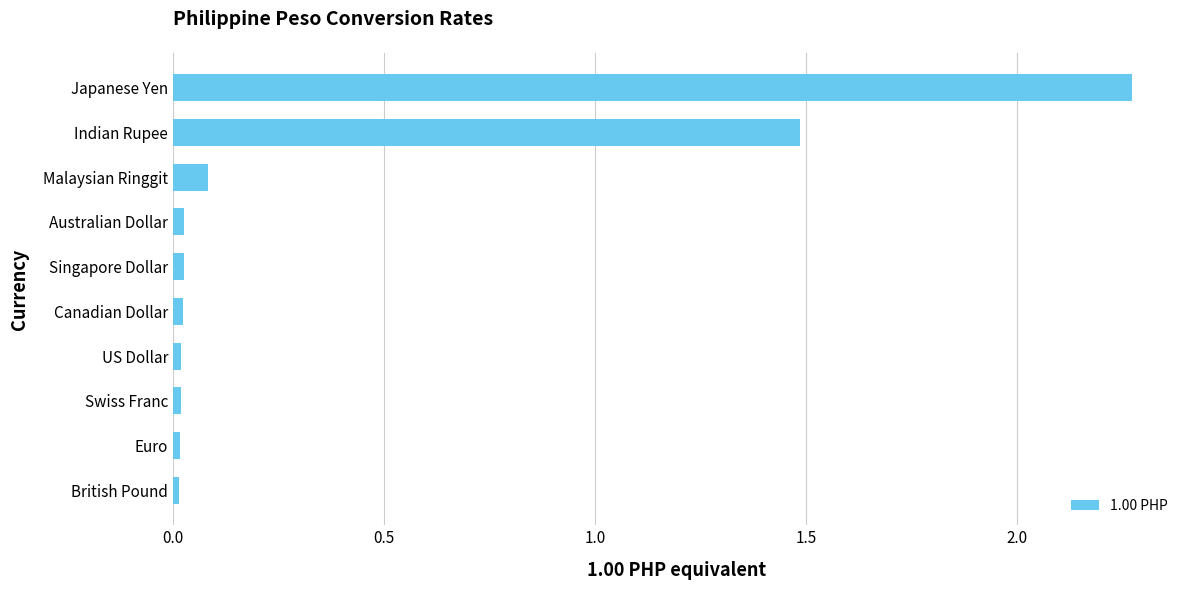

At which label is the value closest to 1?

Indian Rupee